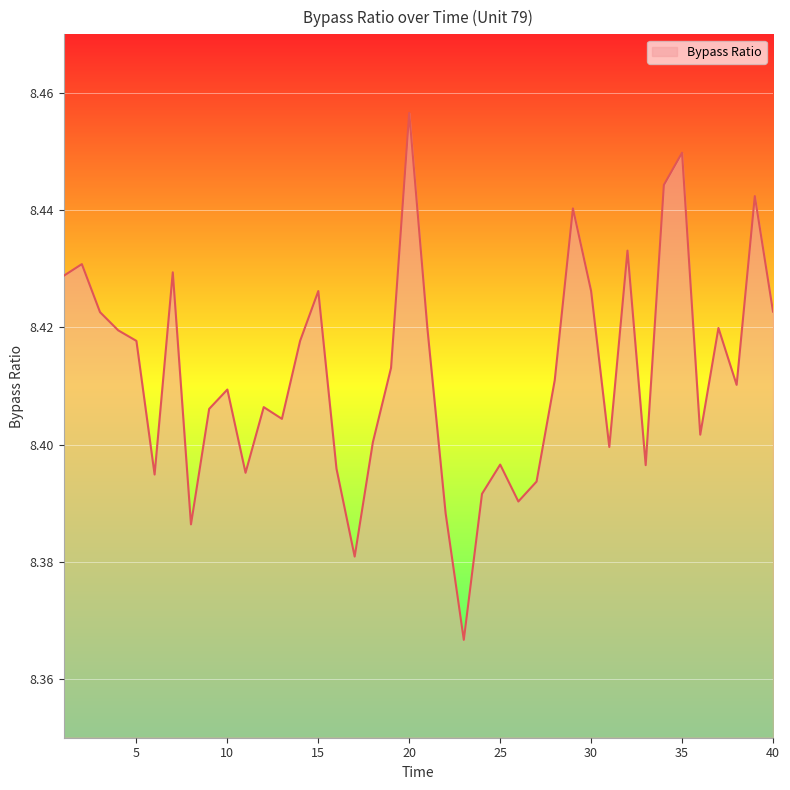

Does the chart display data point markers on the line(s)?

No